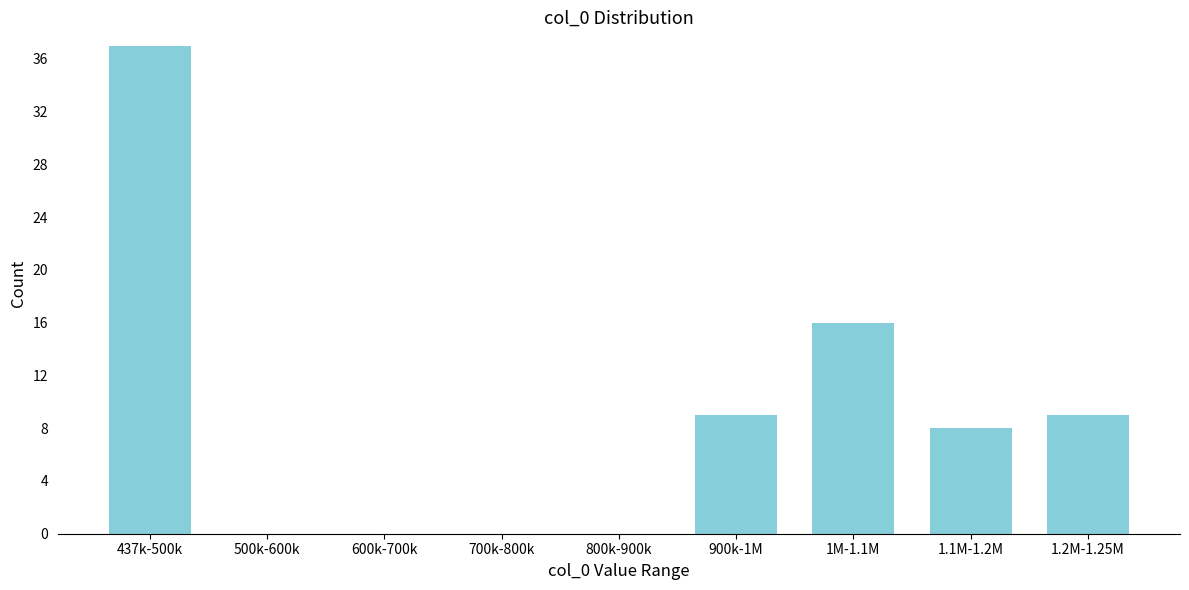

Reading left to right, list all the values displayed in this chart.

437k-500k=37	500k-600k=0	600k-700k=0	700k-800k=0	800k-900k=0	900k-1M=9	1M-1.1M=16	1.1M-1.2M=8	1.2M-1.25M=9